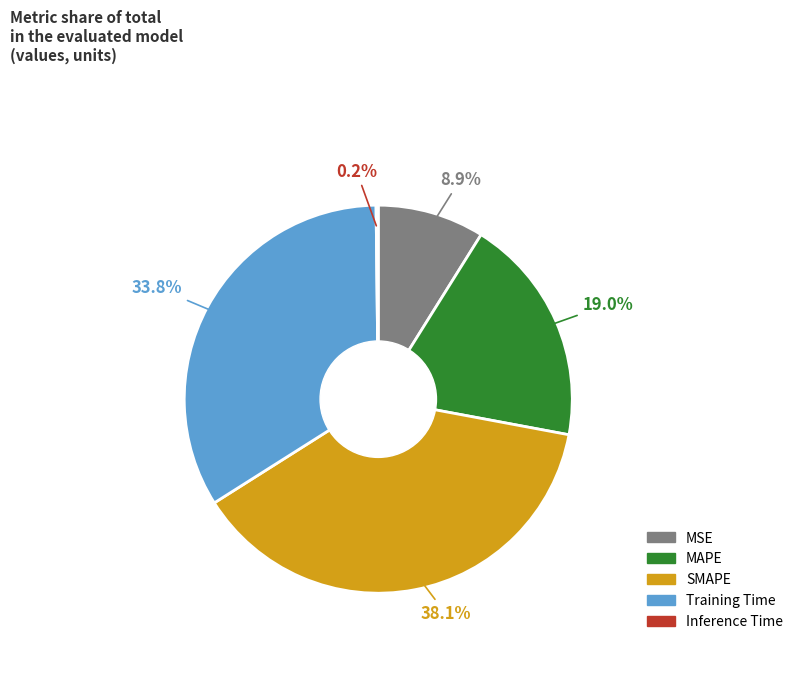

To the nearest percent, what percentage of the pie is Training Time?

34%